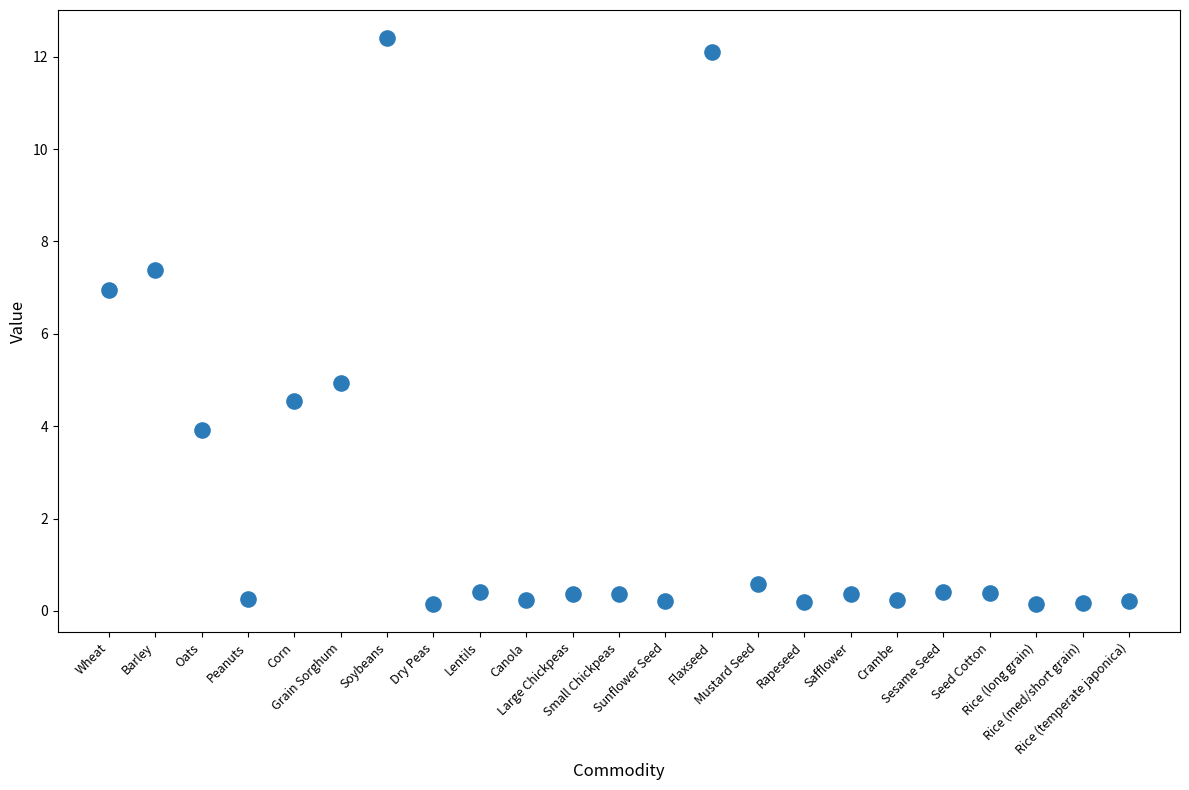

What is the range of Y values (max minus min)?

12.2